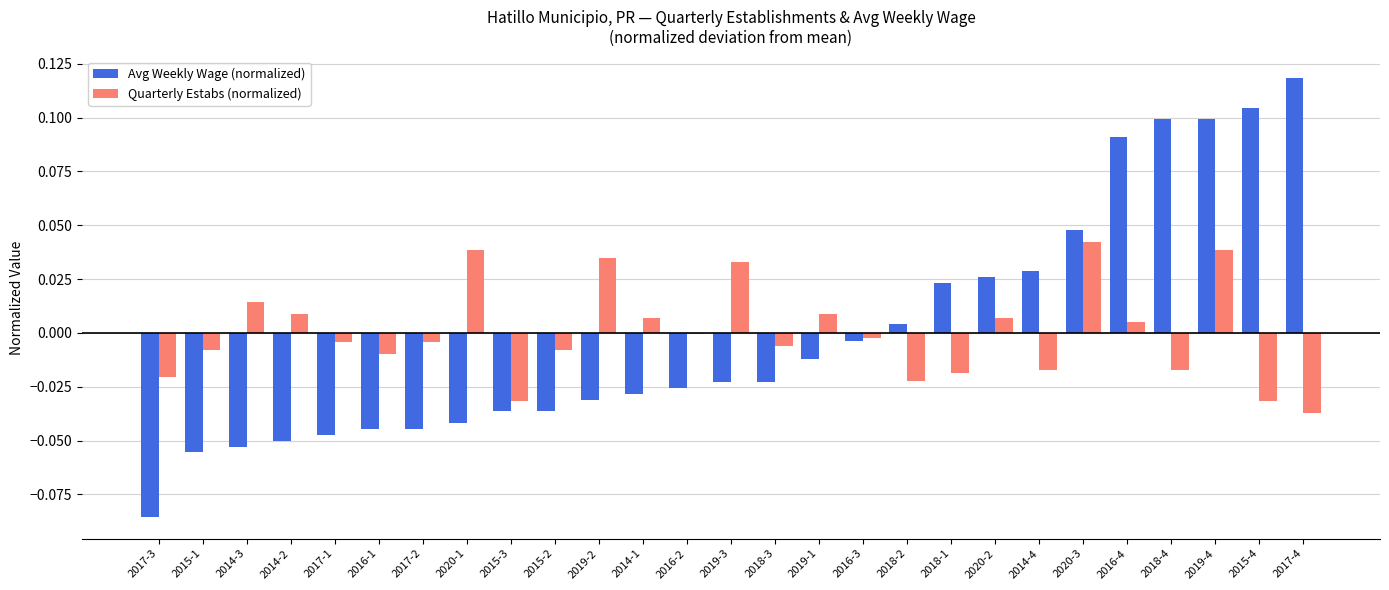

At which category is the sum across all series the highest?

2019-4